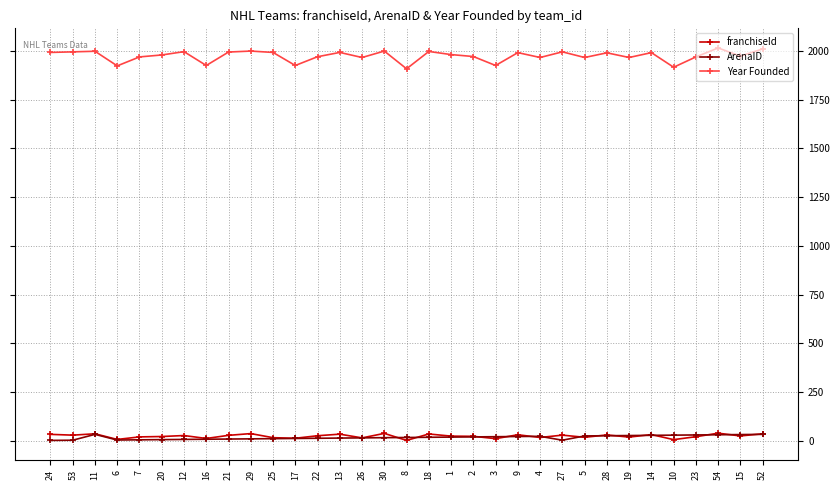

What is the greatest value displayed?

2016